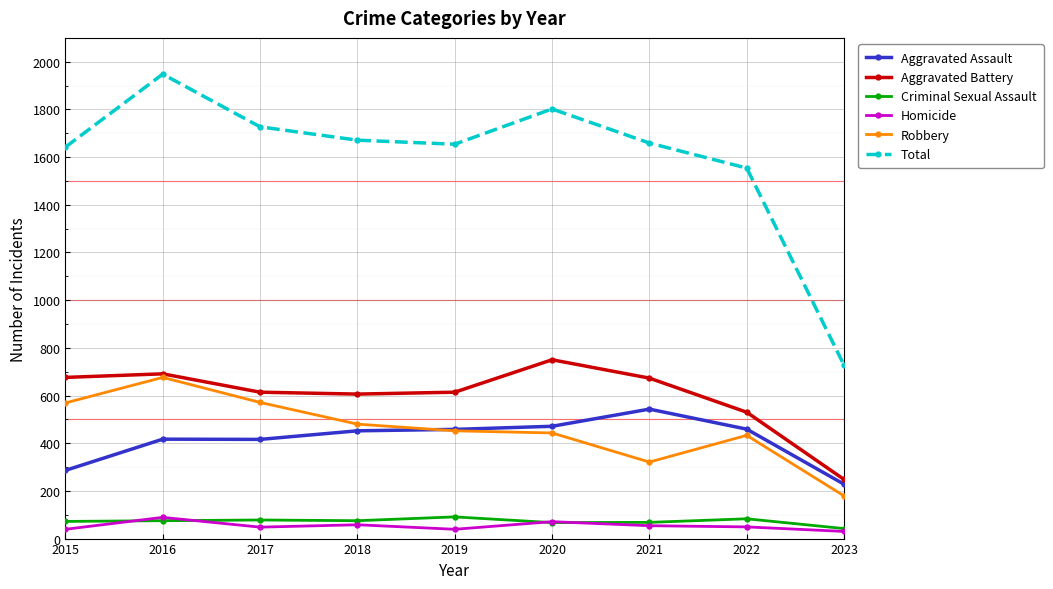

What is the smallest value displayed?

30